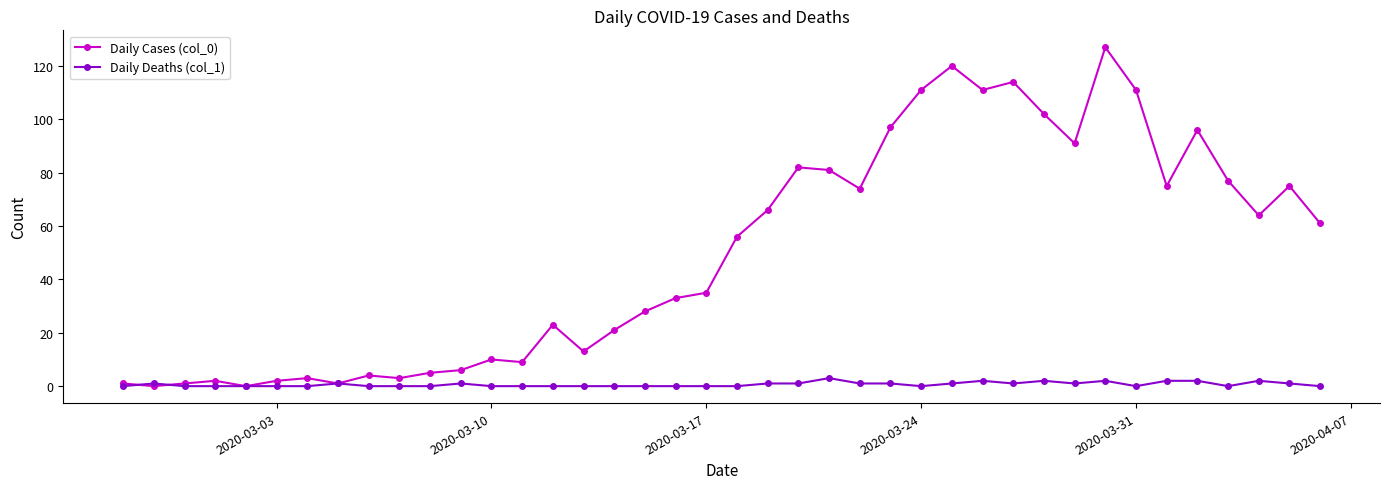

Which series has the largest total across all categories?

Daily Cases (col_0)